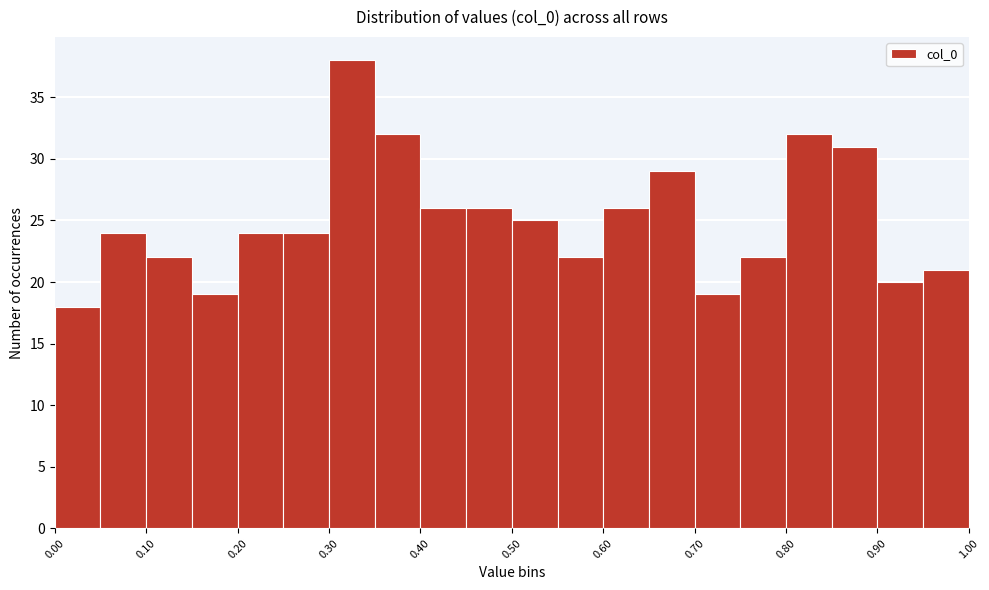

What is the height of the bar covering 0.75 to 0.80 on the x-axis? The values are not printed on the chart, so give them approximately, as read against the axis.

22